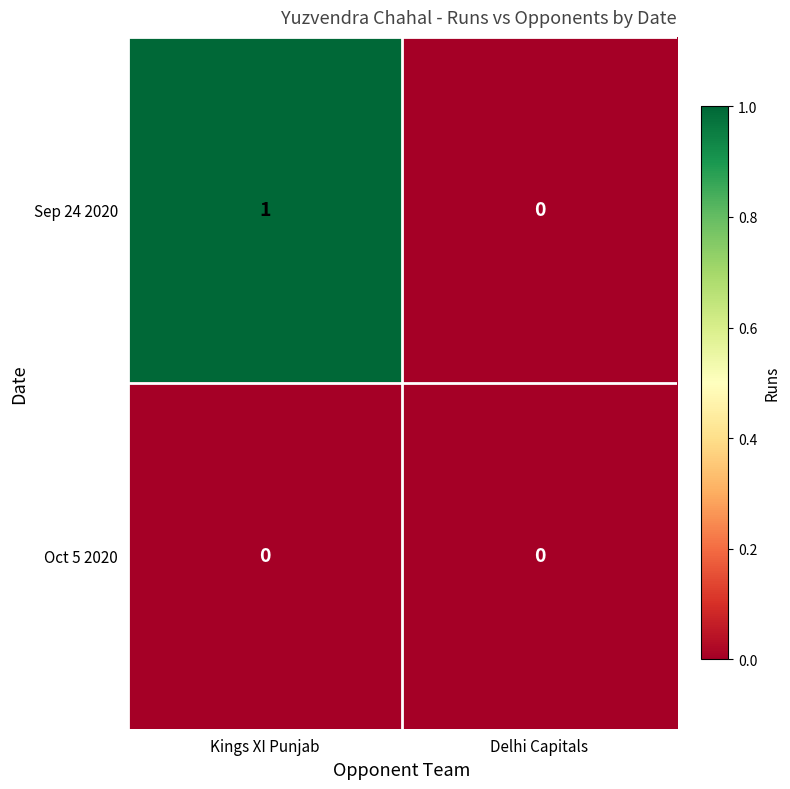

Which series has the largest range (max minus min)?

Sep 24 2020